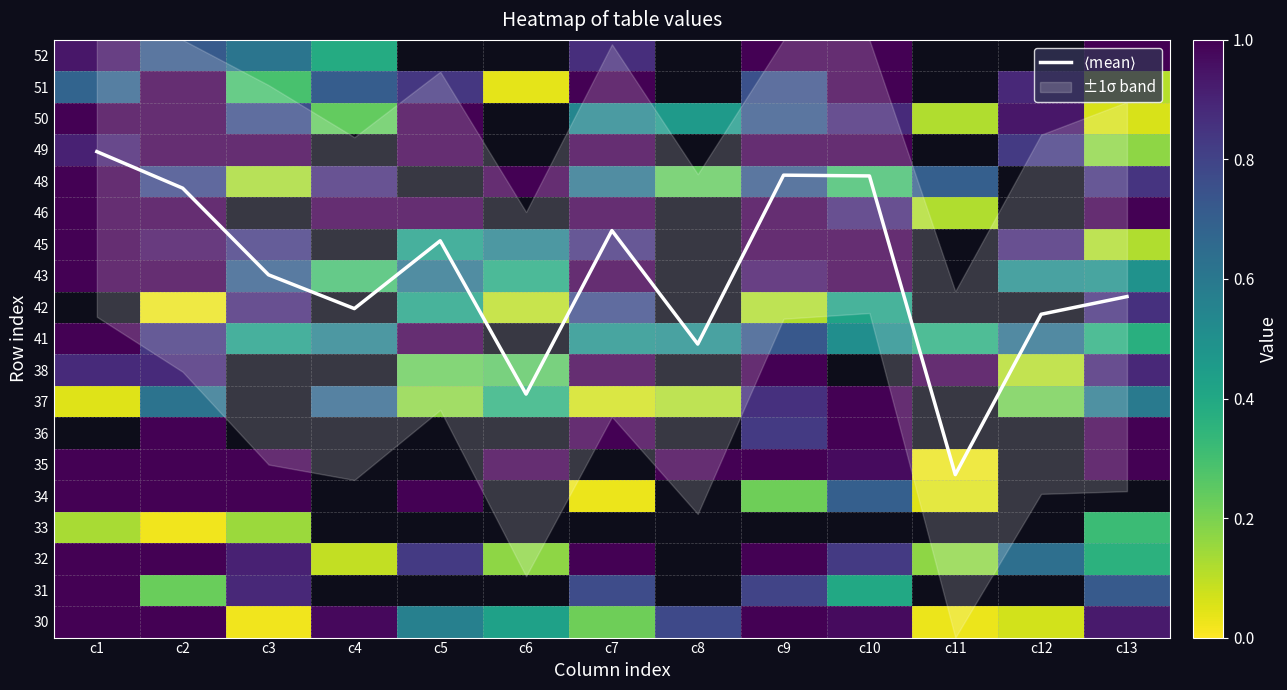

True or false: 46 has a value of 0.7 at c1.

False